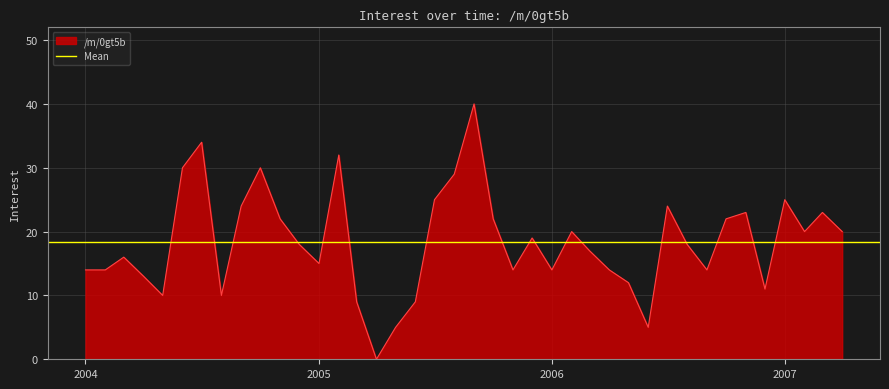

How many values are below 18?

19